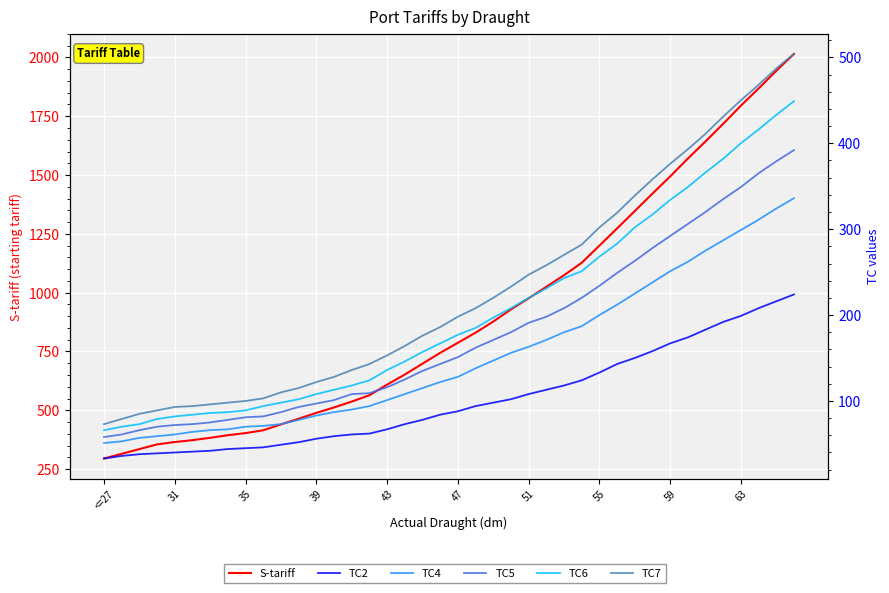

What is the sum of all S-tariff values?

36254